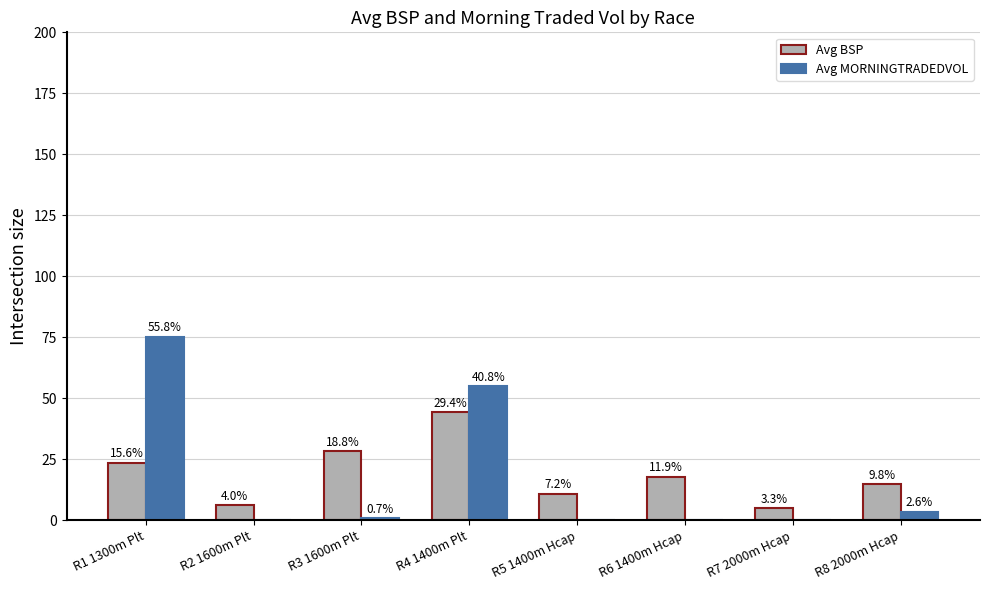

Is it true that Avg BSP equals 10.9 at R5 1400m Hcap?

True